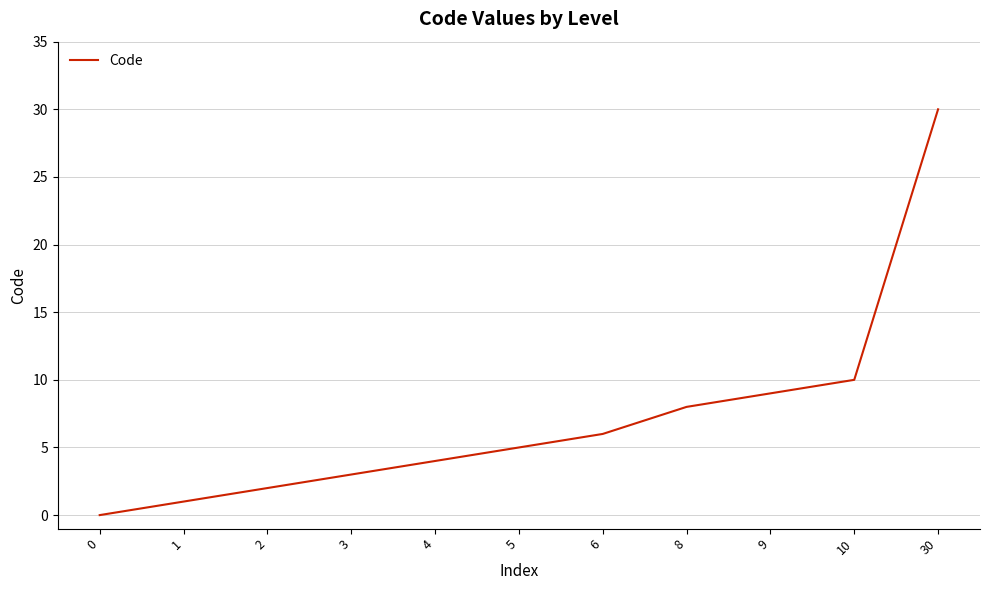

What is the difference between the second highest and second lowest values?

9